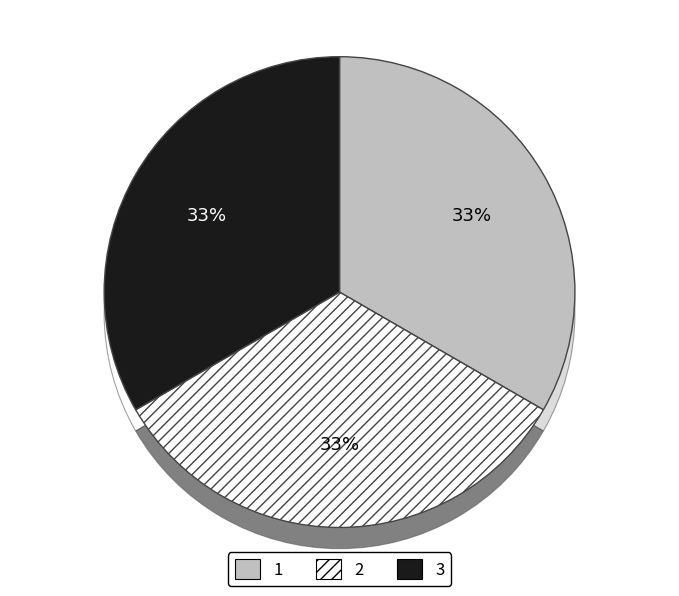

What is the smallest slice in the pie chart?

1